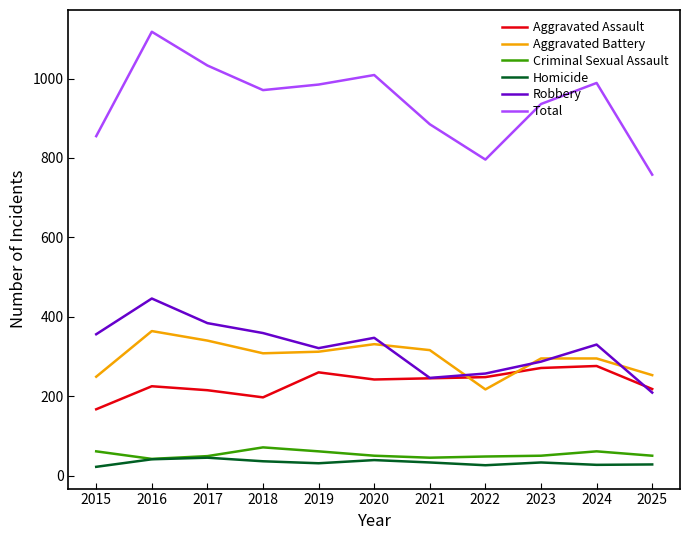

Does the chart have visible grid lines?

No